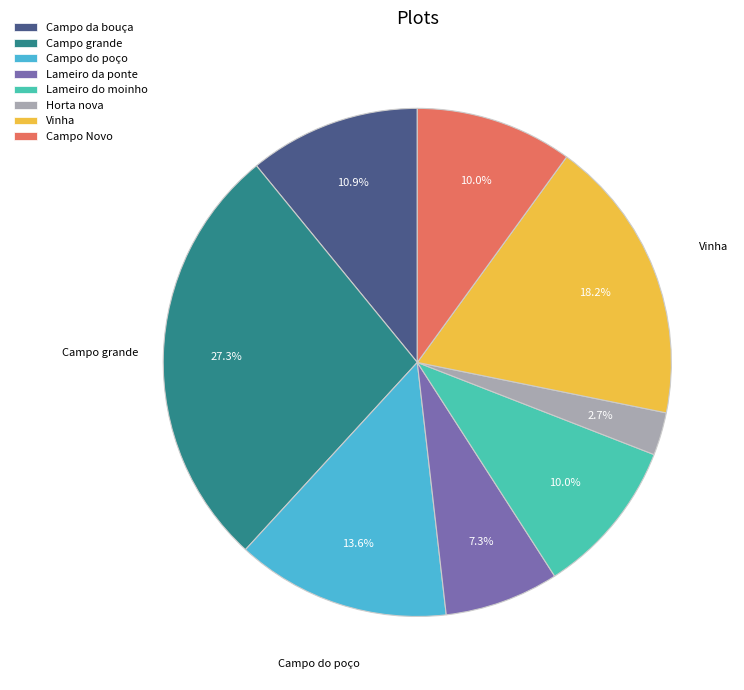

How many slices are in this pie chart?

8